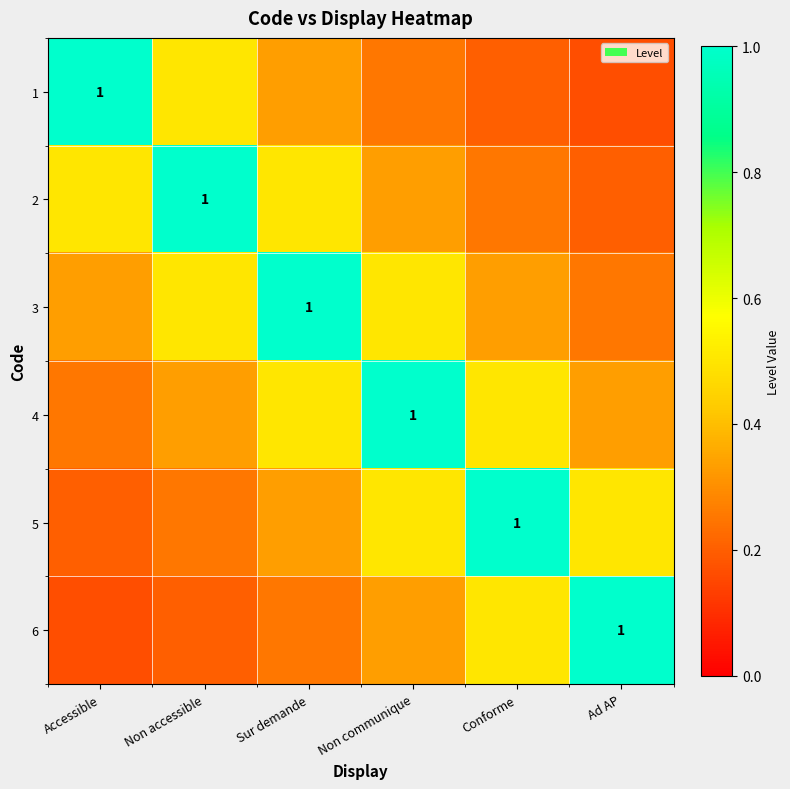

Is it true that 1 equals 0.3 at Sur demande?

True